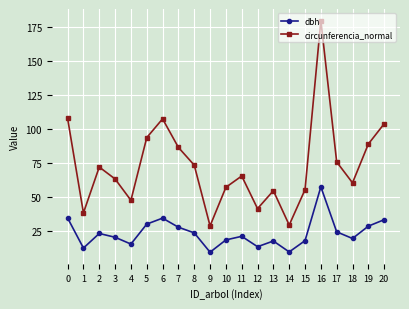

What is the lowest value of the circunferencia_normal series?

28.4